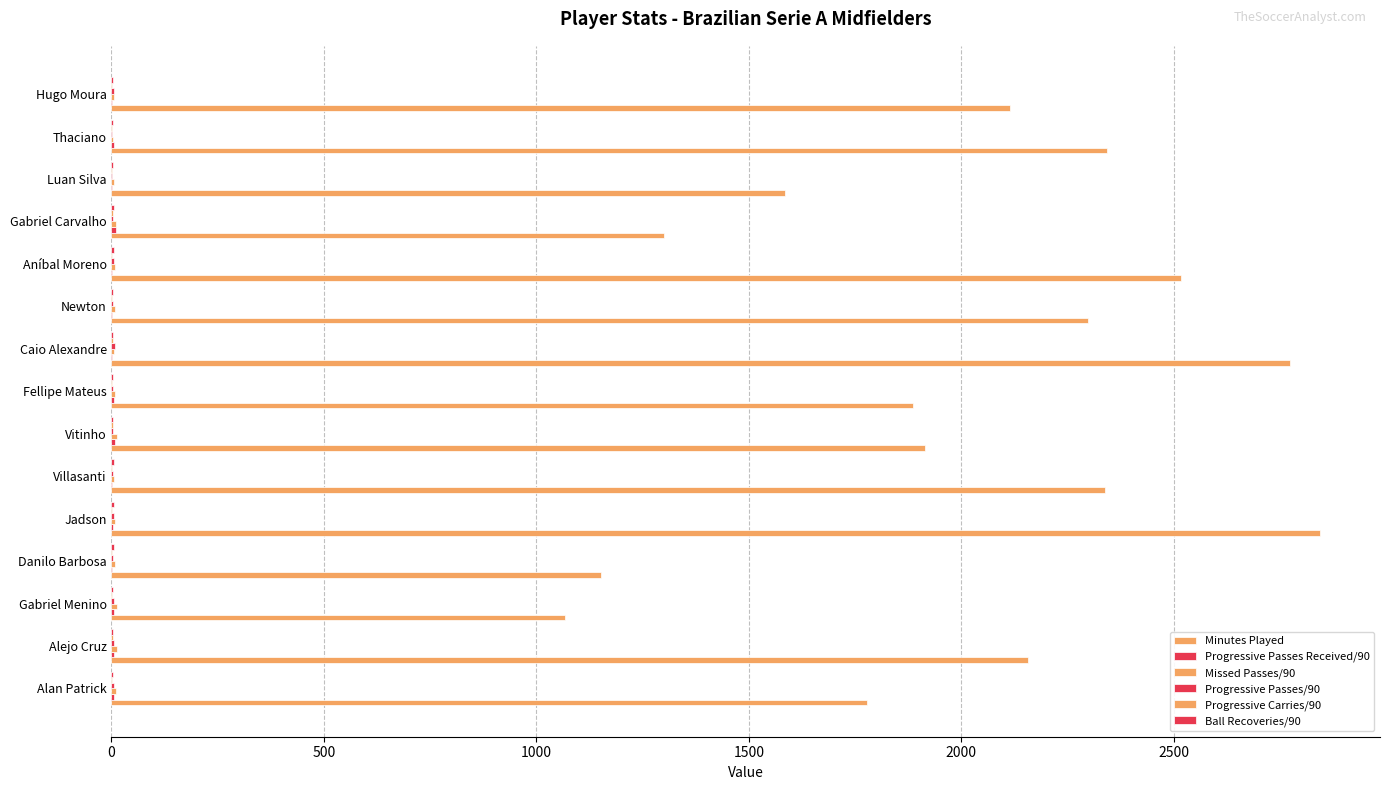

What is the average value of the Missed Passes/90 series?

8.4